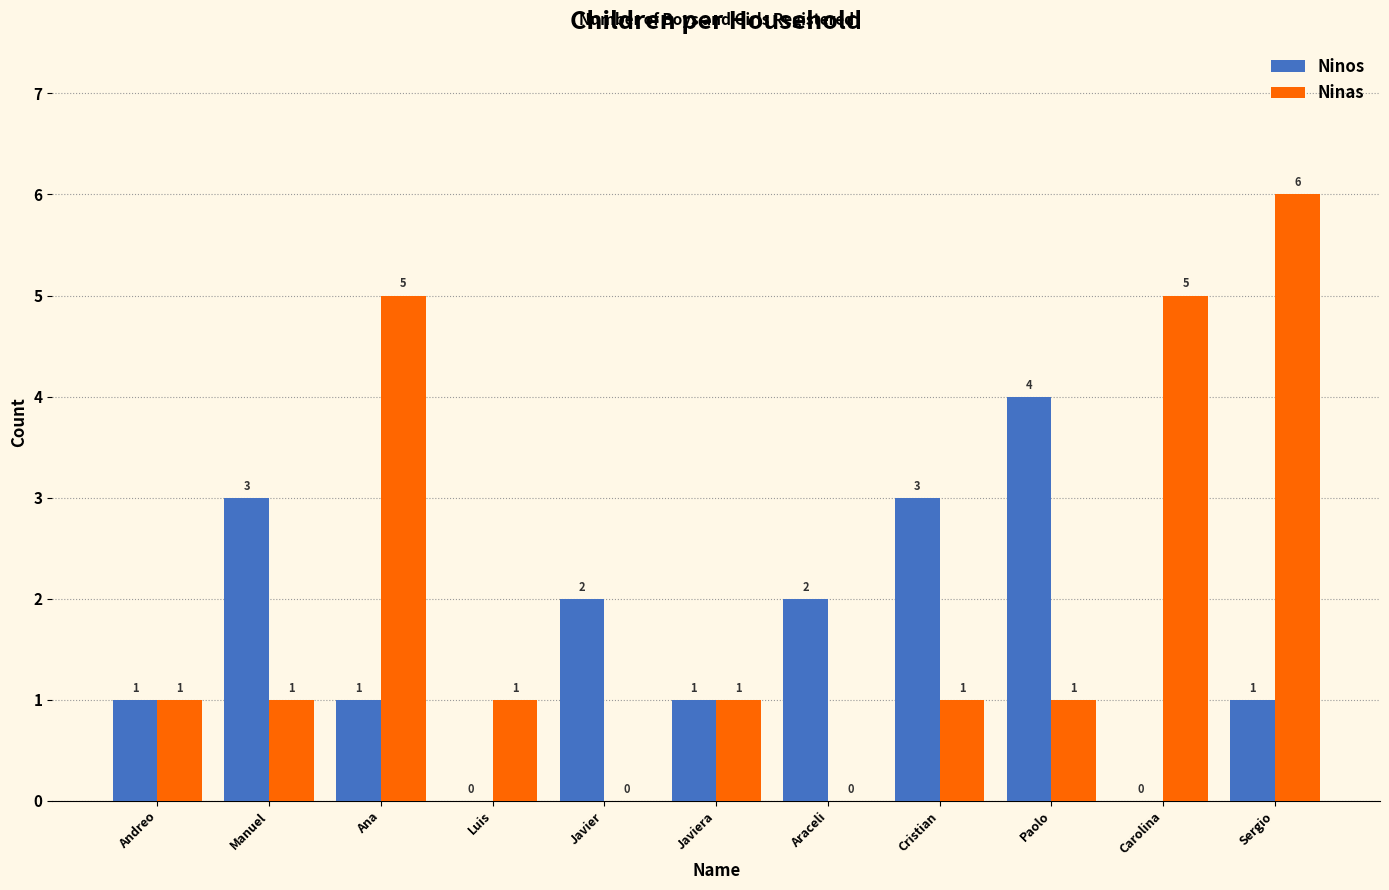

How many Ninos values are between 1 and 3?

8